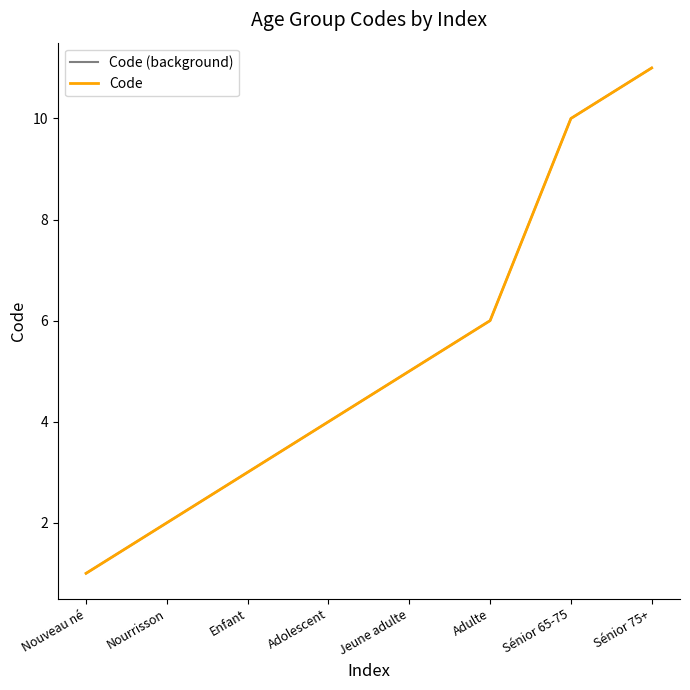

At which label does Code (background) first exceed 5?

Adulte